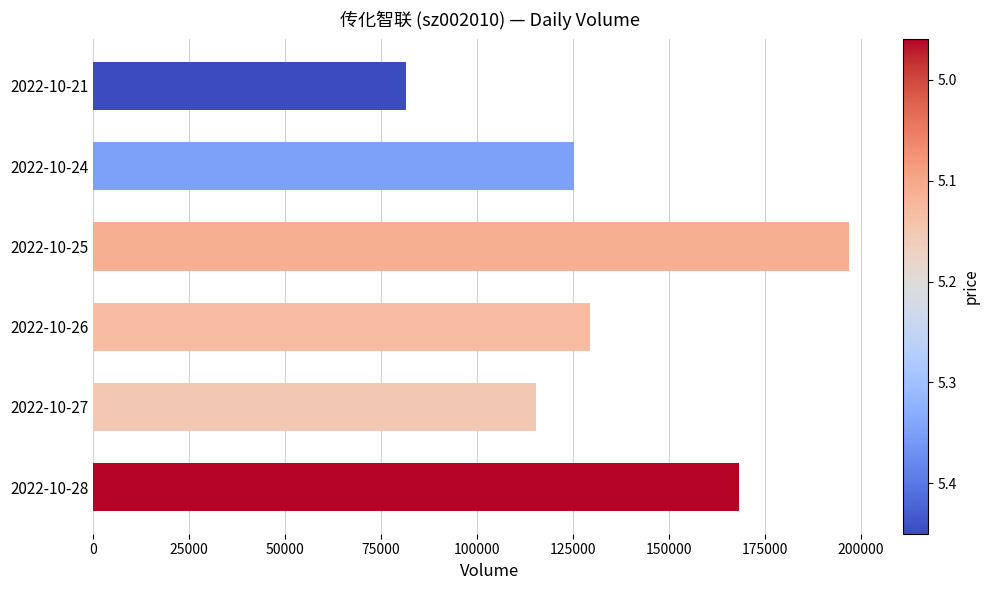

Reading top to bottom, transcribe all the data shown in this chart.

2022-10-21=81622	2022-10-24=125187	2022-10-25=196951	2022-10-26=129440	2022-10-27=115266	2022-10-28=168296